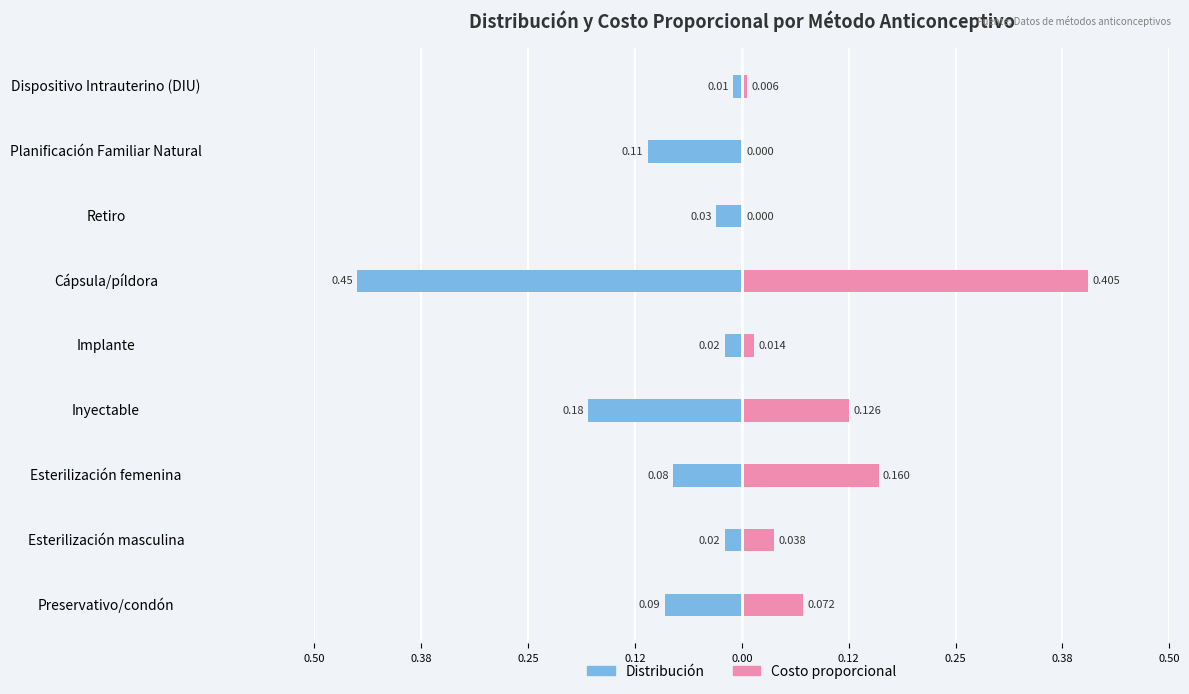

Which has a higher value, Preservativo/condón or Retiro?

Retiro